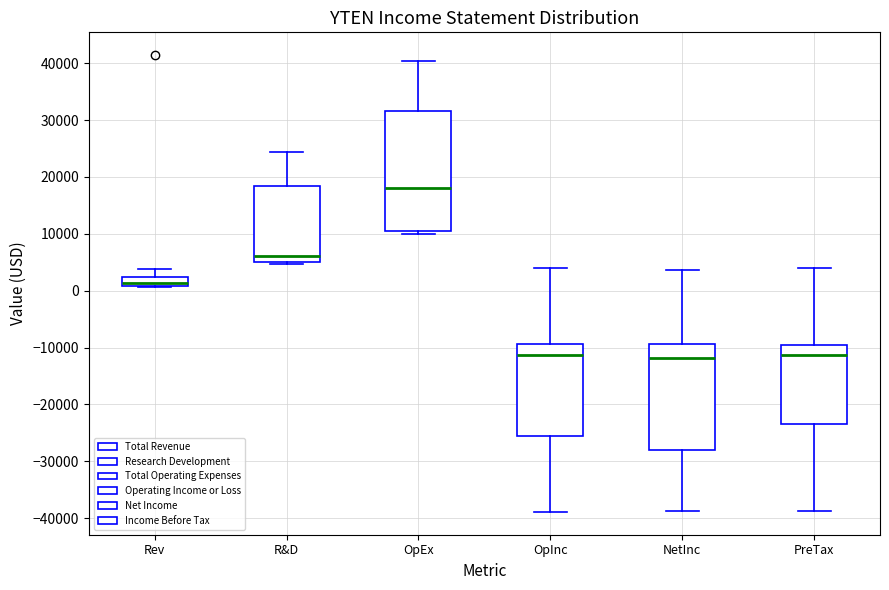

Reading left to right, read every box against the y-axis: the position of its median line, the range the box covers, and the ends of its whiskers. The values are not printed on the chart, so give them approximately, as read against the axis.

Rev: median 1000 (just above the box's lower edge), box 1000 to 2000, whiskers 1000 to 4000
R&D: median 6000, box 5000 to 18000, whiskers 5000 (just below the box's lower edge) to 24000
OpEx: median 18000, box 11000 to 32000, whiskers 10000 to 40000
OpInc: median -11000, box -25000 to -9000, whiskers -39000 to 4000
NetInc: median -12000, box -28000 to -9000, whiskers -39000 to 4000
PreTax: median -11000, box -23000 to -10000, whiskers -39000 to 4000